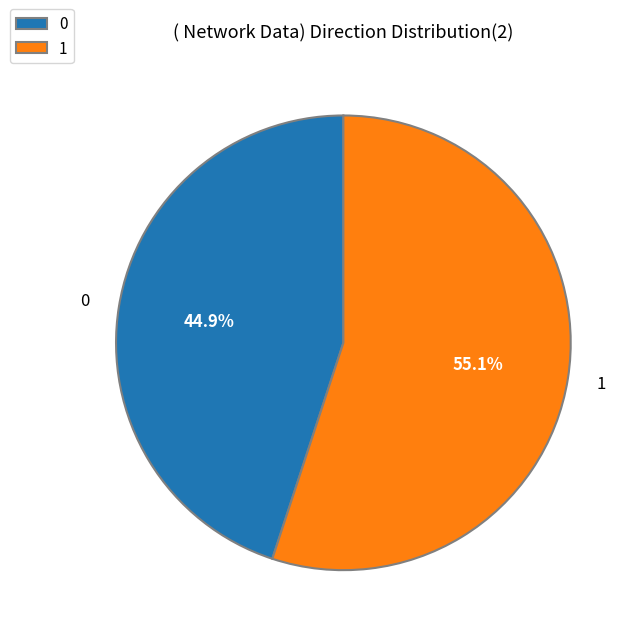

To the nearest percent, what percentage of the pie is 0?

45%